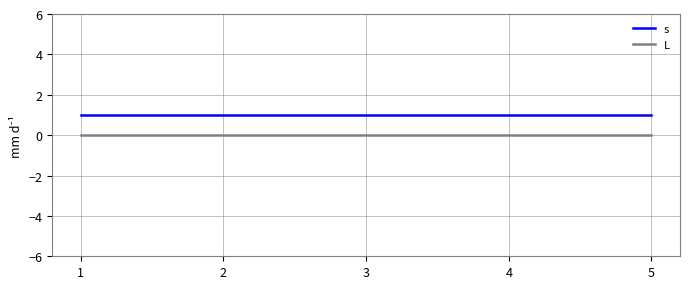

At 3, list the series in order from smallest to largest.

L, s